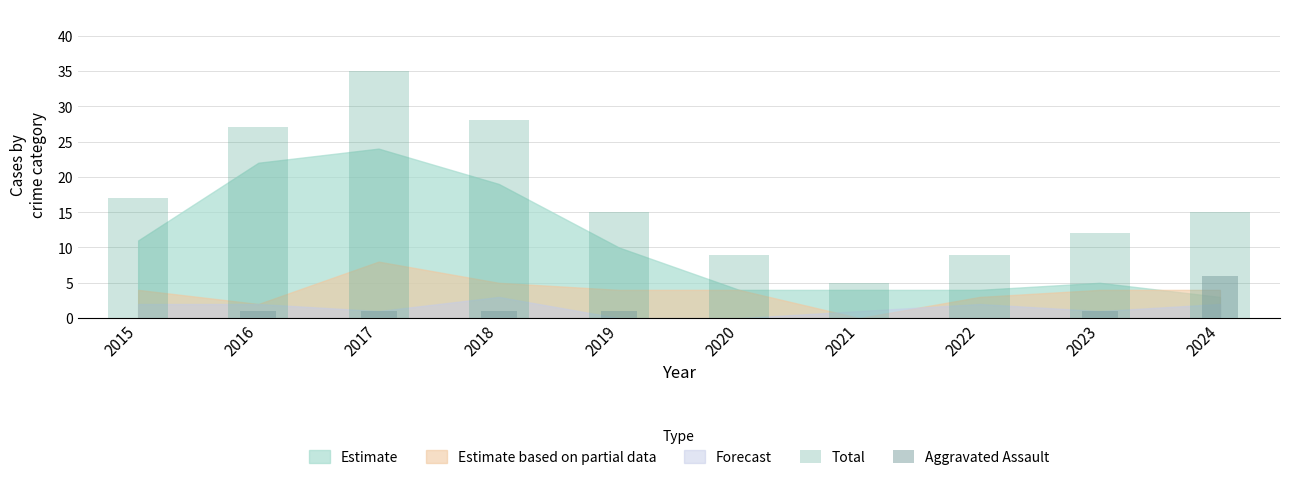

What is the spread (max minus min) of values at 2021?

5